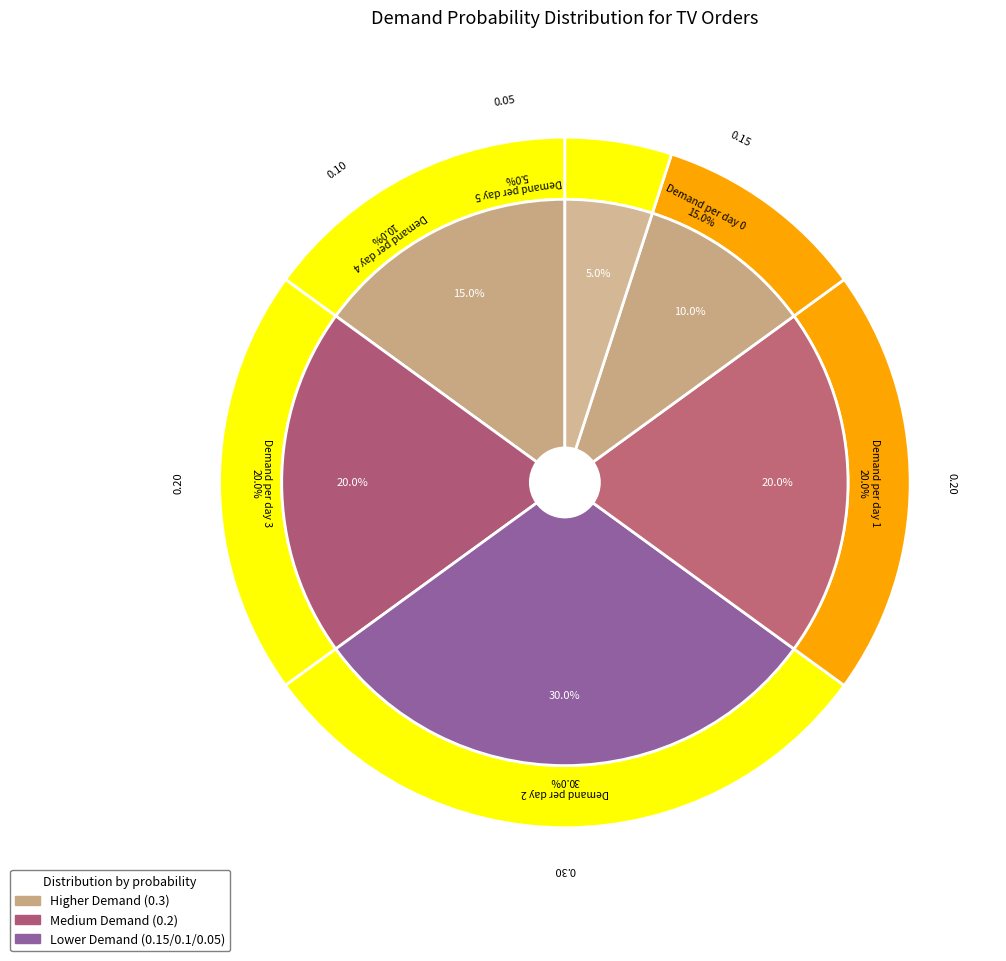

How many slices are in this pie chart?

6